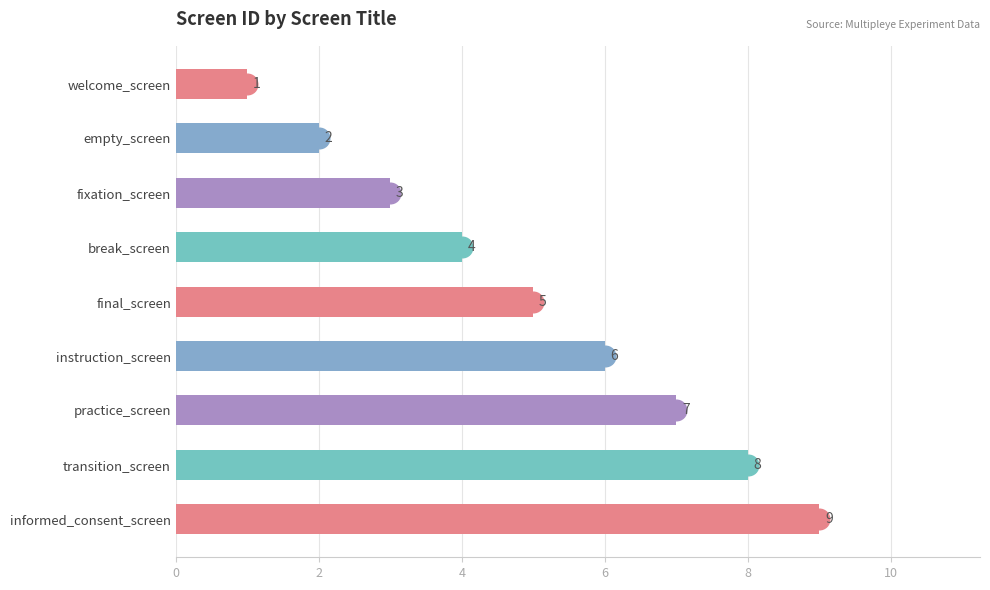

Between instruction_screen and empty_screen, which is larger?

instruction_screen